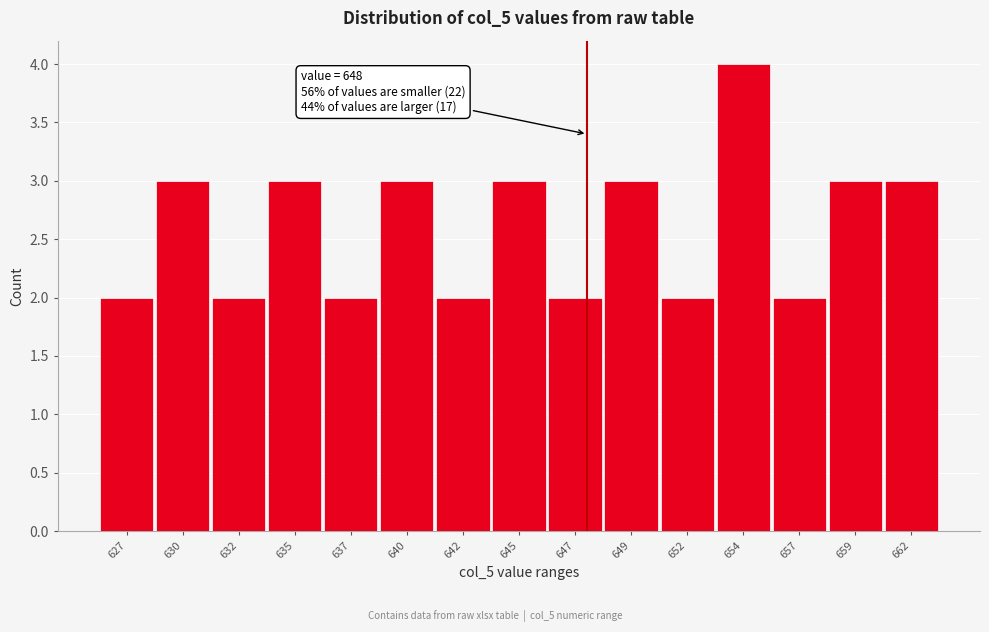

Reading right to left, transcribe all the data shown in this chart.

3	3	2	4	2	3	2	3	2	3	2	3	2	3	2